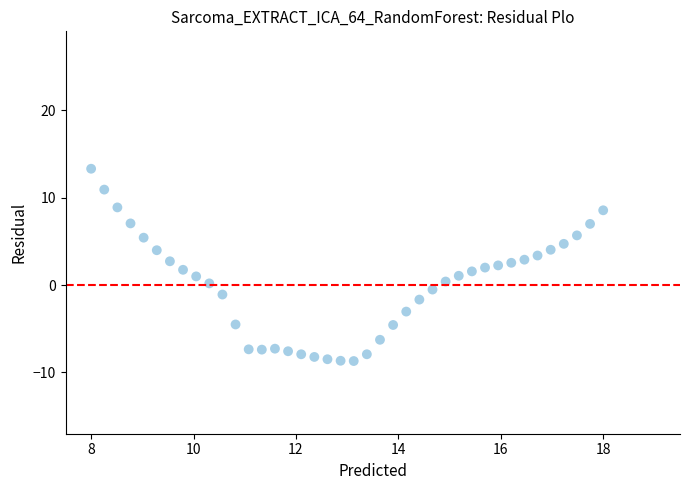

What is the range of X values (max minus min)?

10.0